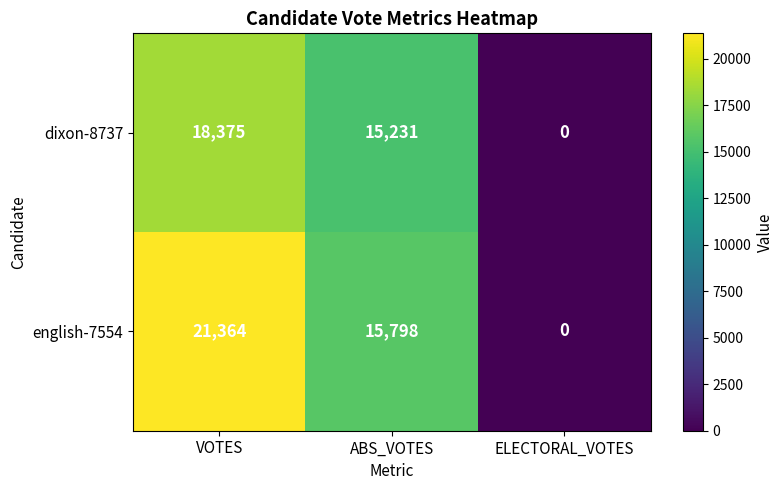

How many series are shown in this chart?

2